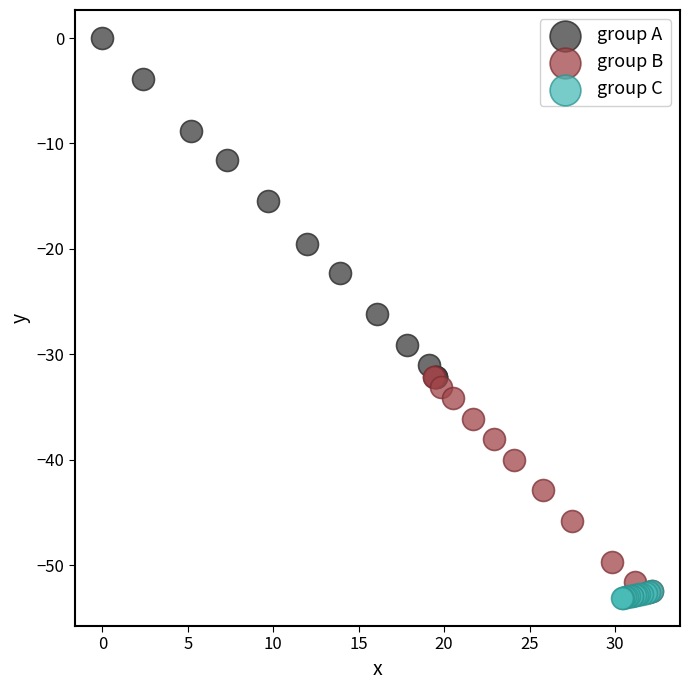

Which series has the widest spread of Y values?

group A